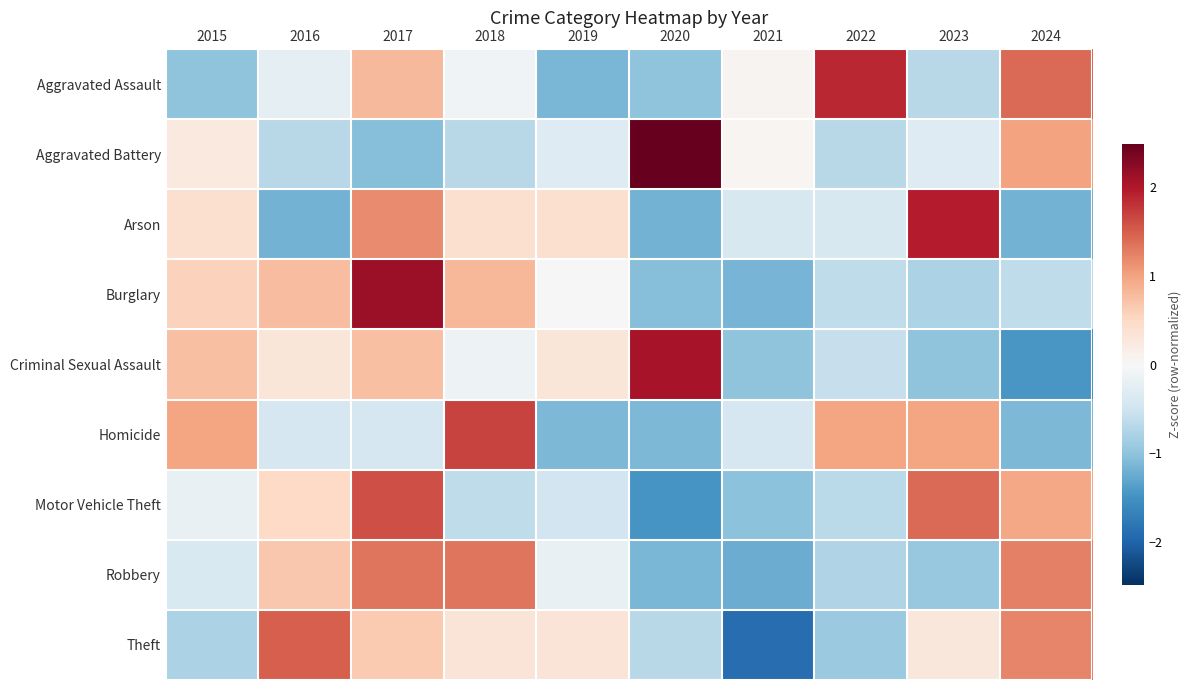

Reading left to right, list all the values displayed in this chart.

Aggravated Assault: 2015=-1.0	2016=-0.2	2017=0.8	2018=-0.1	2019=-1.1	2020=-1.0	2021=0.1	2022=1.9	2023=-0.7	2024=1.4
Aggravated Battery: 2015=0.2	2016=-0.7	2017=-1.1	2018=-0.7	2019=-0.3	2020=2.5	2021=0.1	2022=-0.7	2023=-0.3	2024=1.0
Arson: 2015=0.4	2016=-1.2	2017=1.2	2018=0.4	2019=0.4	2020=-1.2	2021=-0.4	2022=-0.4	2023=1.9	2024=-1.2
Burglary: 2015=0.6	2016=0.8	2017=2.1	2018=0.8	2019=-0.0	2020=-1.1	2021=-1.2	2022=-0.6	2023=-0.8	2024=-0.6
Criminal Sexual Assault: 2015=0.7	2016=0.3	2017=0.7	2018=-0.1	2019=0.3	2020=2.1	2021=-1.0	2022=-0.6	2023=-1.0	2024=-1.4
Homicide: 2015=1.0	2016=-0.4	2017=-0.4	2018=1.7	2019=-1.1	2020=-1.1	2021=-0.4	2022=1.0	2023=1.0	2024=-1.1
Motor Vehicle Theft: 2015=-0.2	2016=0.5	2017=1.6	2018=-0.6	2019=-0.5	2020=-1.5	2021=-1.0	2022=-0.7	2023=1.4	2024=1.0
Robbery: 2015=-0.4	2016=0.7	2017=1.3	2018=1.3	2019=-0.2	2020=-1.1	2021=-1.2	2022=-0.8	2023=-0.9	2024=1.2
Theft: 2015=-0.8	2016=1.5	2017=0.7	2018=0.3	2019=0.3	2020=-0.7	2021=-1.9	2022=-0.9	2023=0.3	2024=1.2